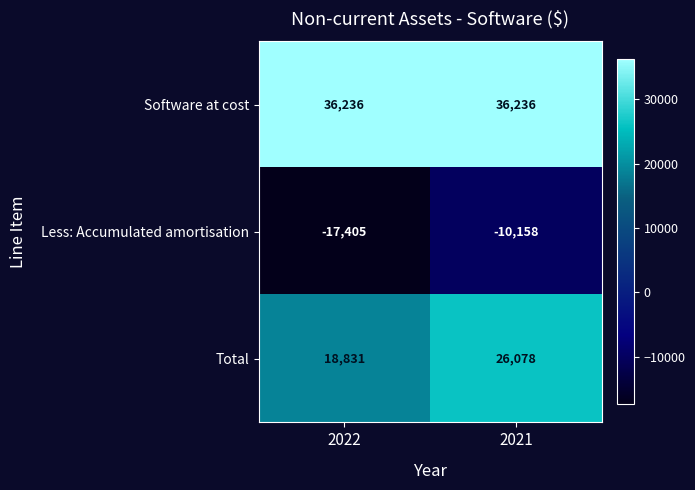

Which series has the largest total across all categories?

Software at cost